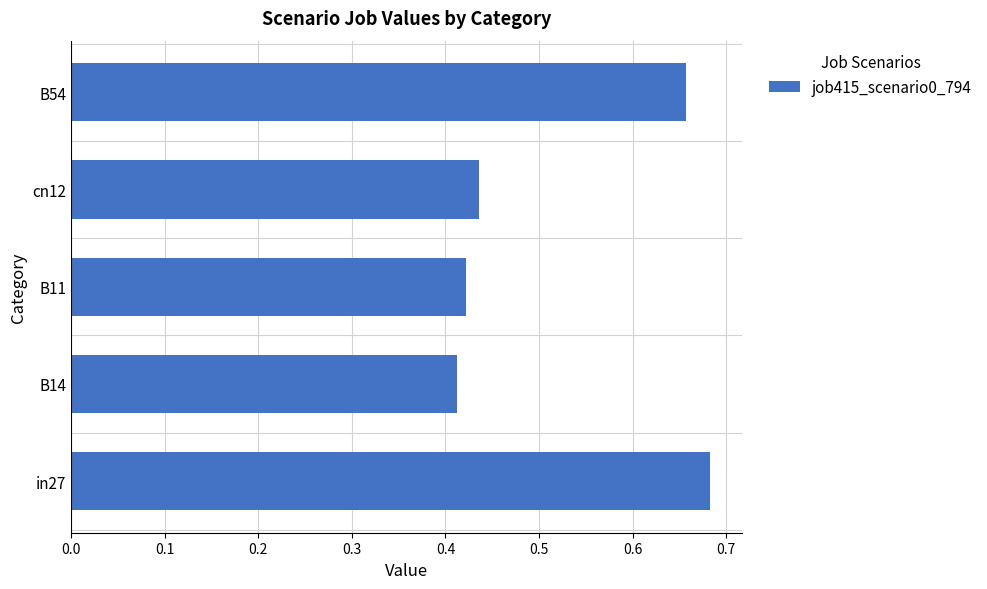

Between cn12 and B54, which is larger?

B54